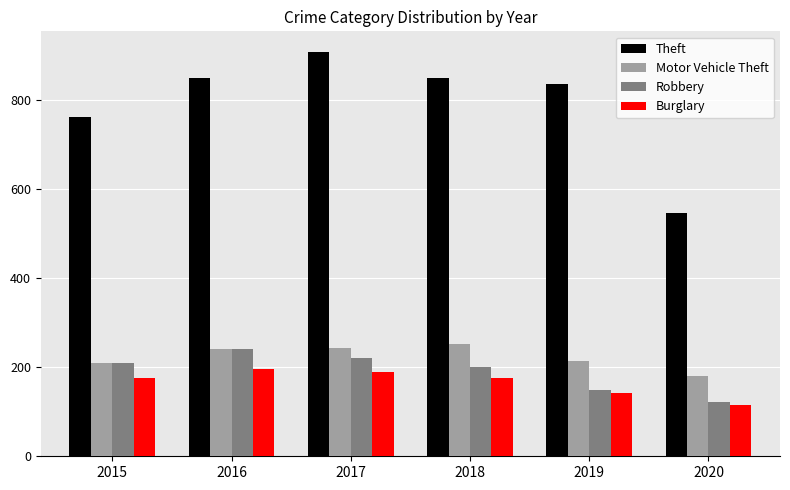

How many groups of bars are there?

6